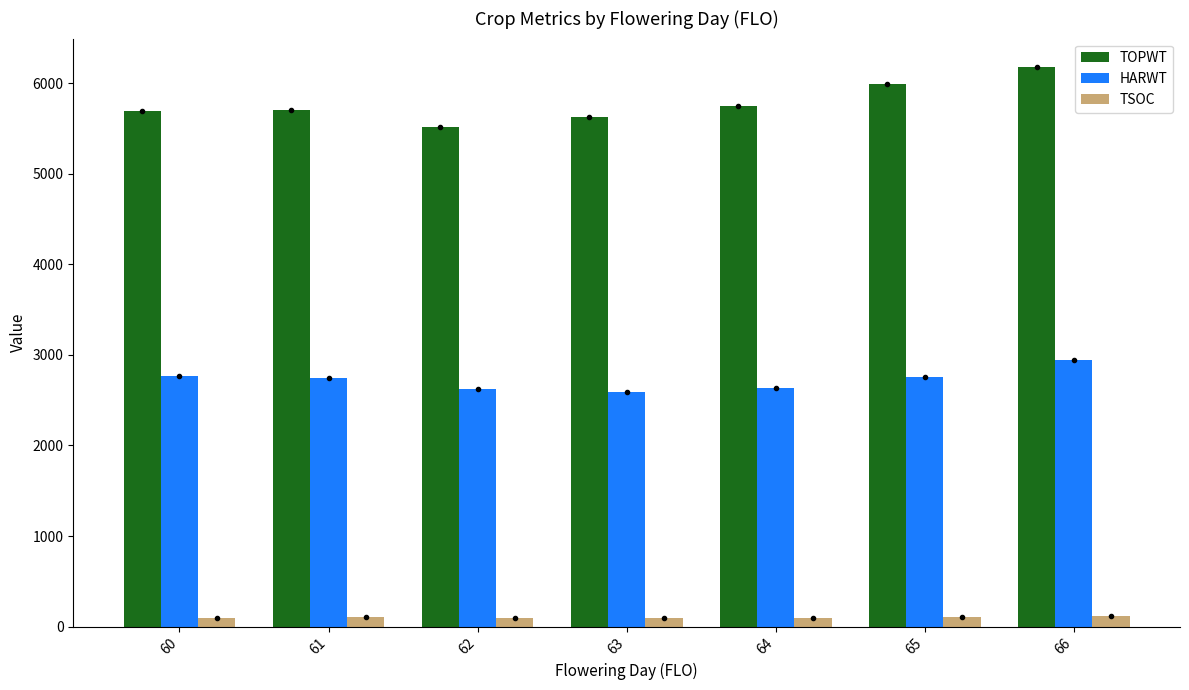

How many groups of bars are there?

7